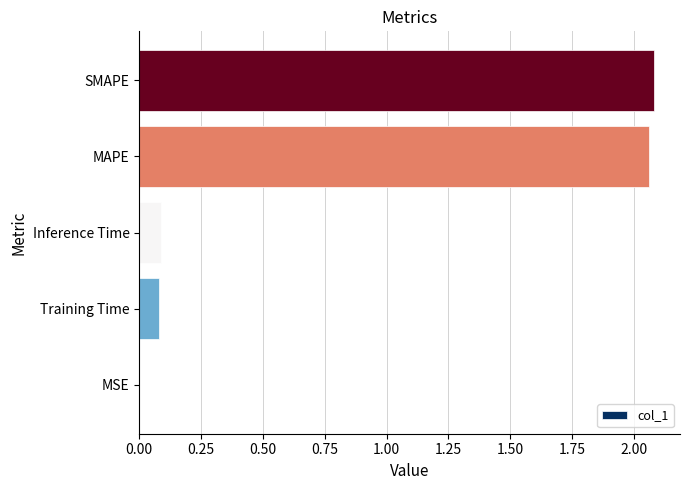

What is the sum of all values?

4.3